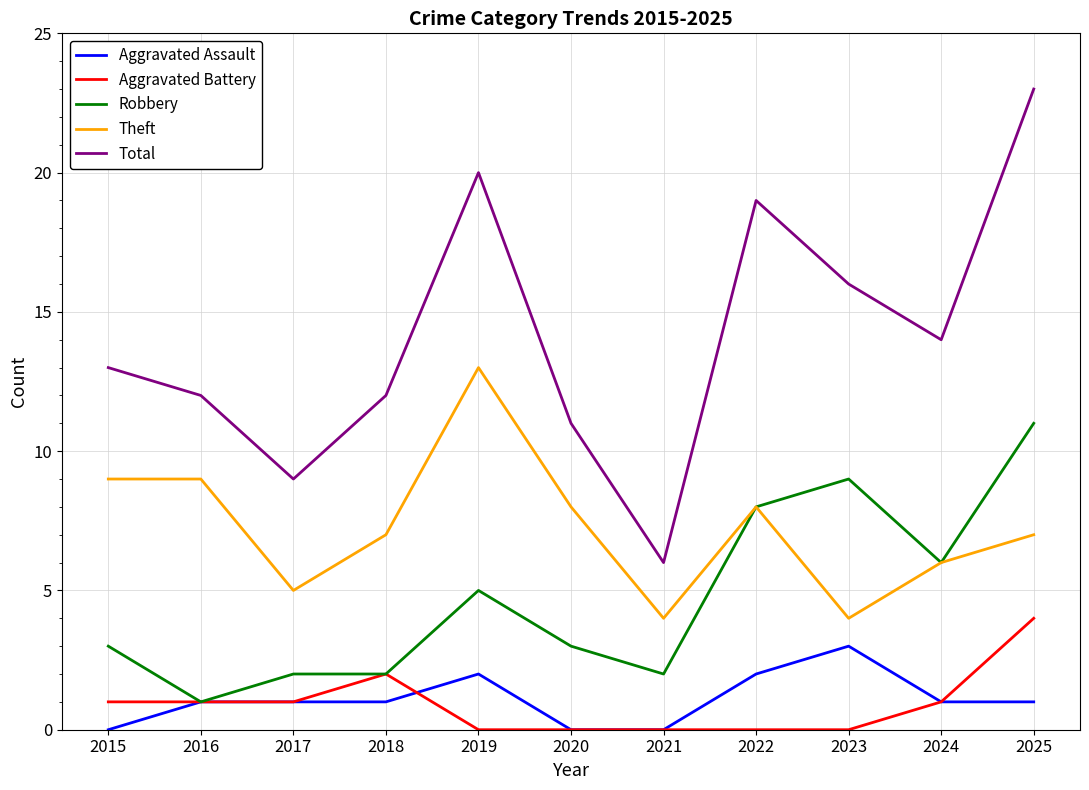

True or false: Total has a value of 6 at 2018.

False